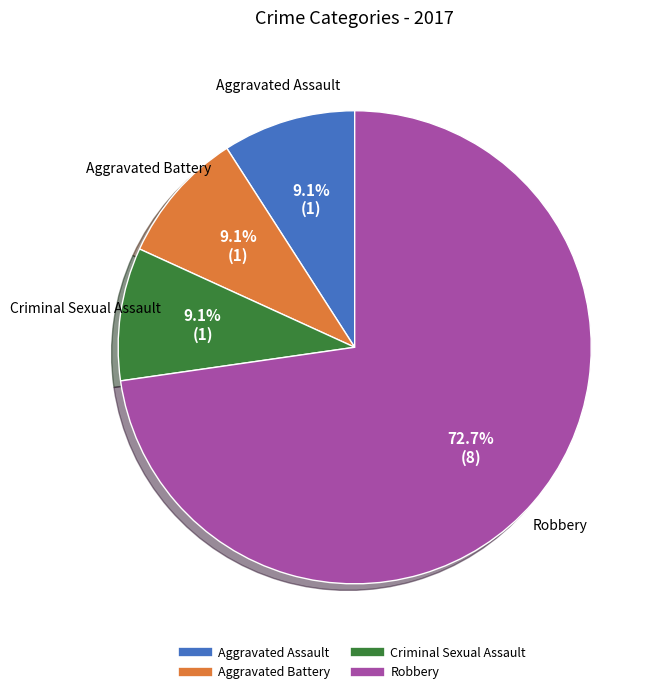

Count the number of slices in the pie.

4